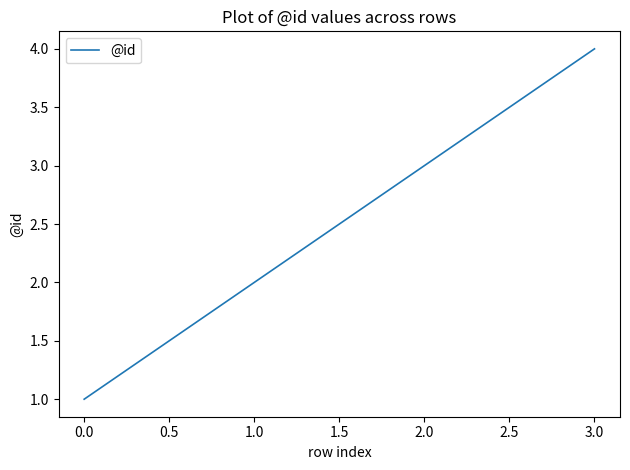

What position from the left is 0.0?

1